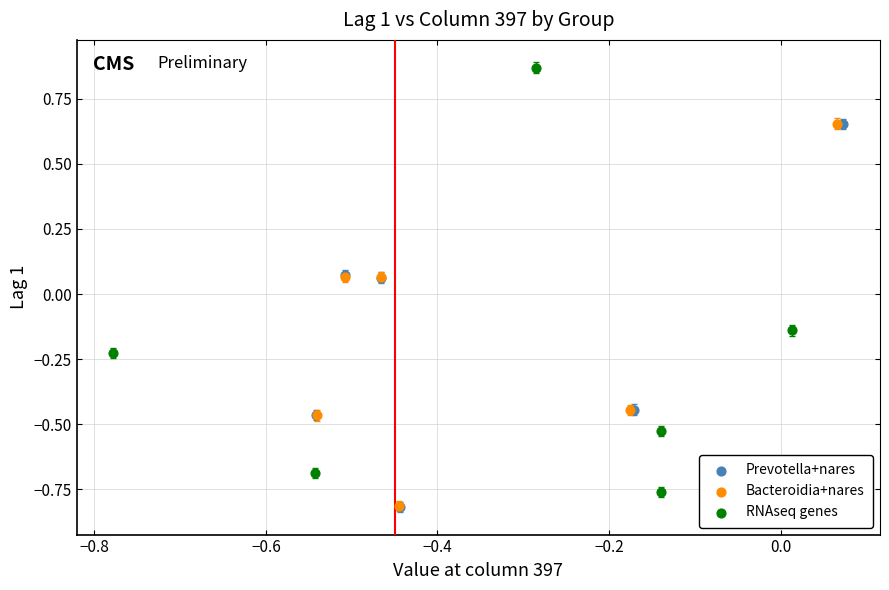

Which series has the widest spread of Y values?

RNAseq genes